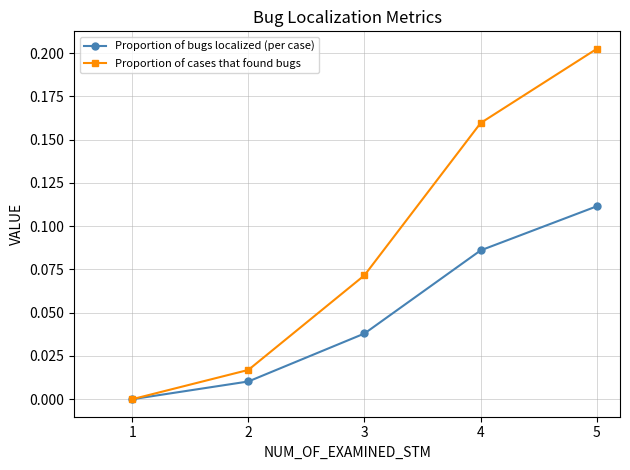

True or false: Proportion of cases that found bugs has a value of 0.0 at 2.

True